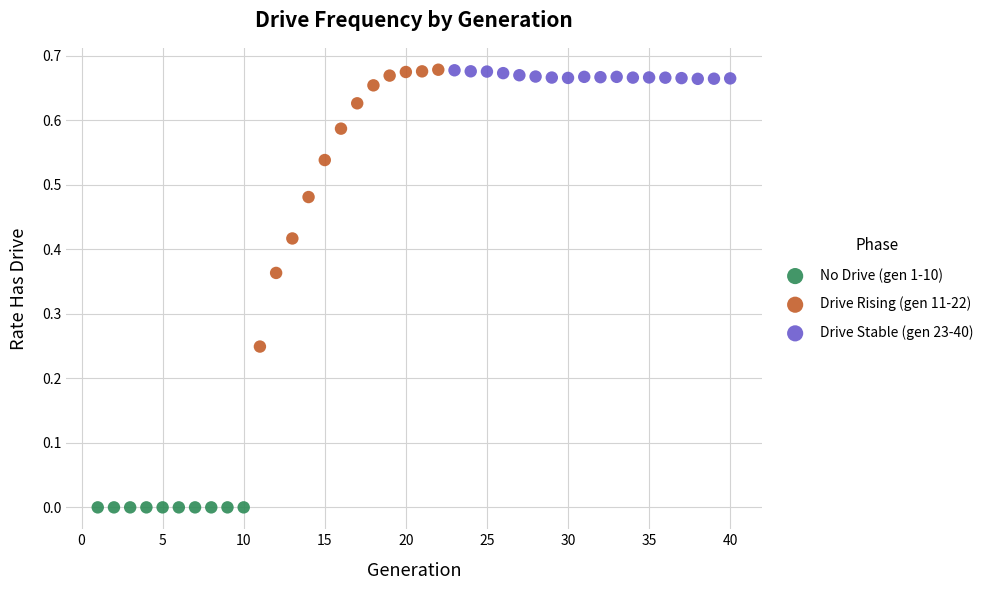

Which series reaches the minimum Y coordinate?

No Drive (gen 1-10)